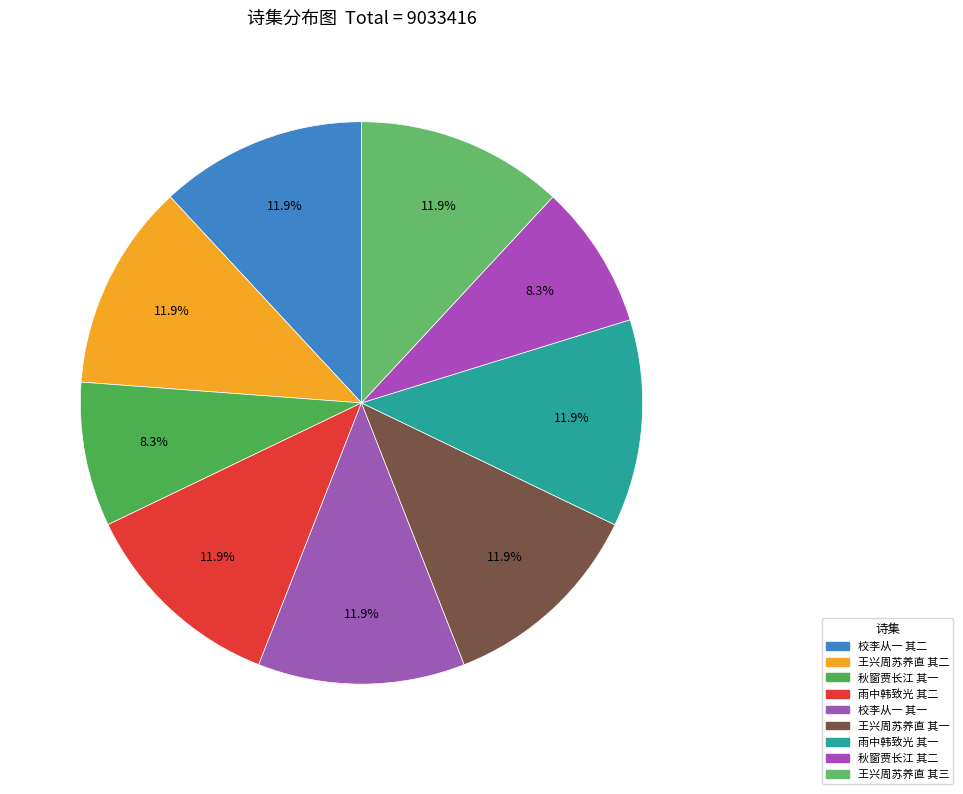

How many segments does this pie chart have?

9